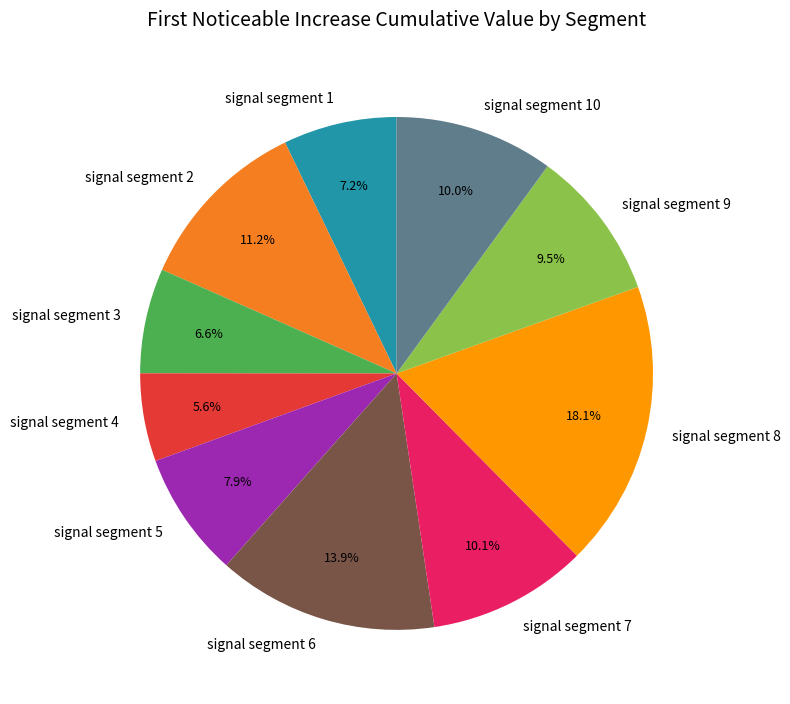

Combined, what portion of the pie is signal segment 7 and signal segment 10?

20.1%